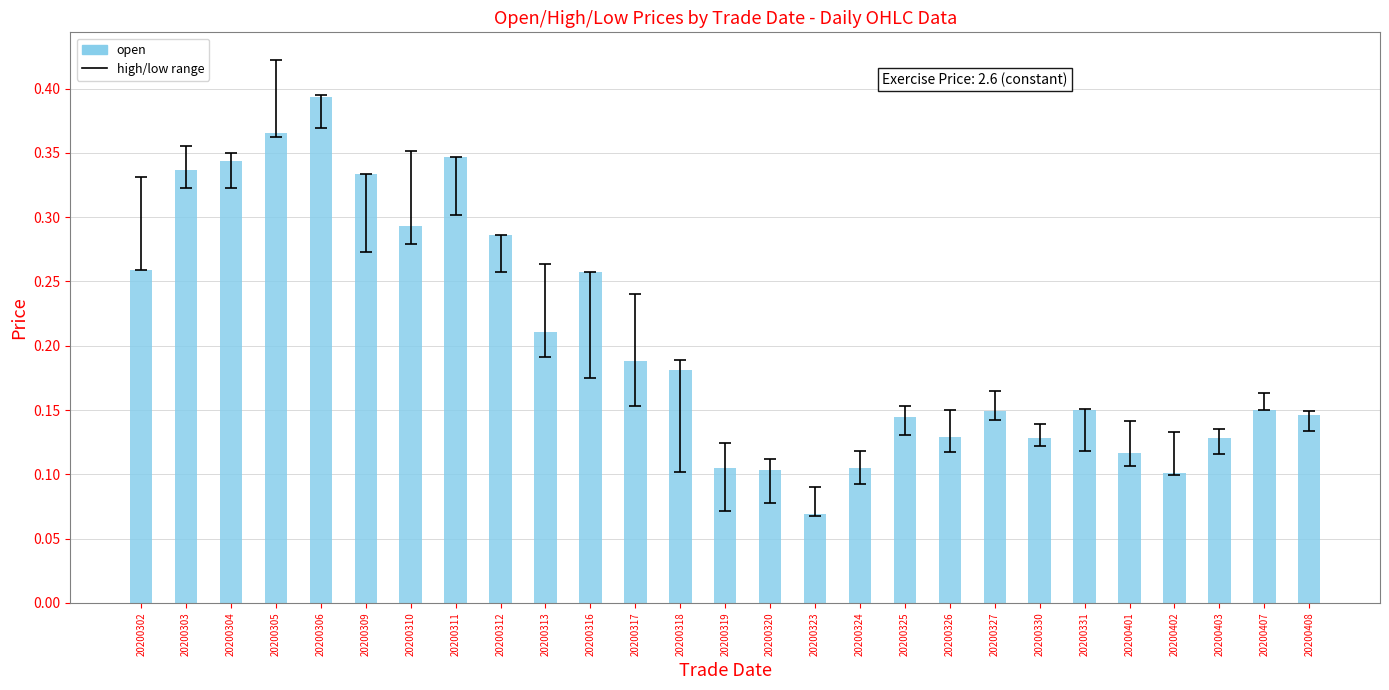

What is the sum of all values?

5.5